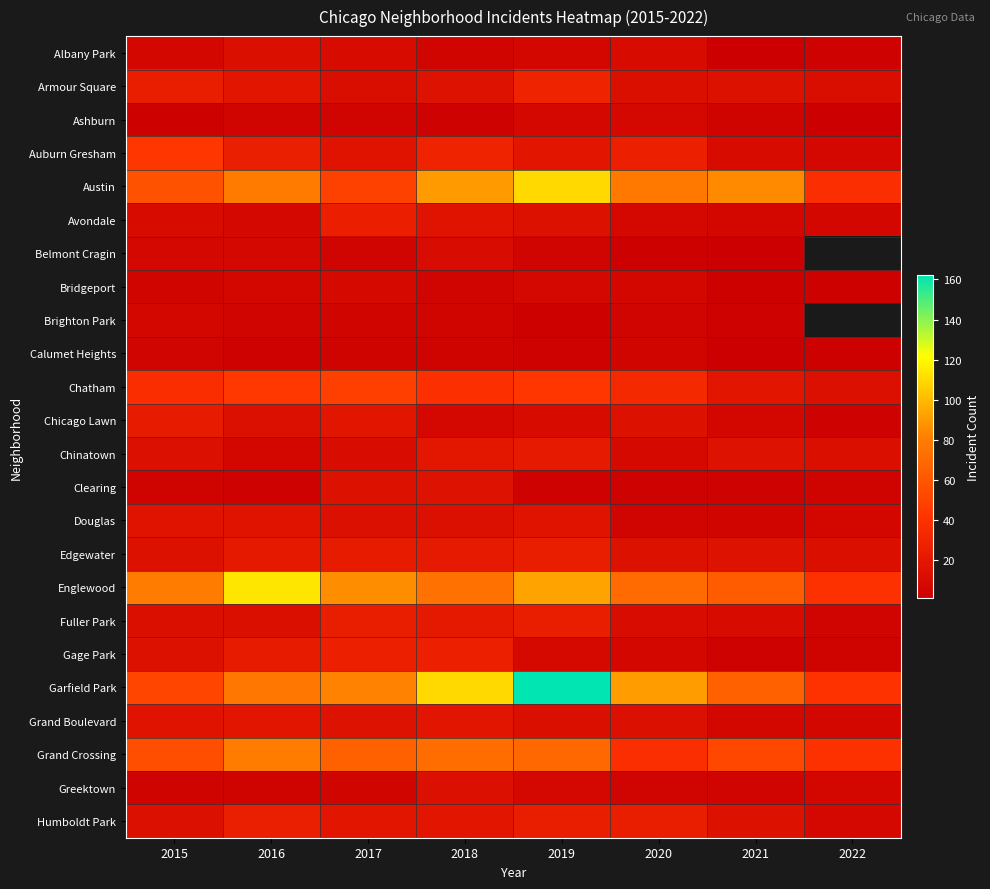

The value of Chicago Lawn at 2021 is 10.6. True or false?

False